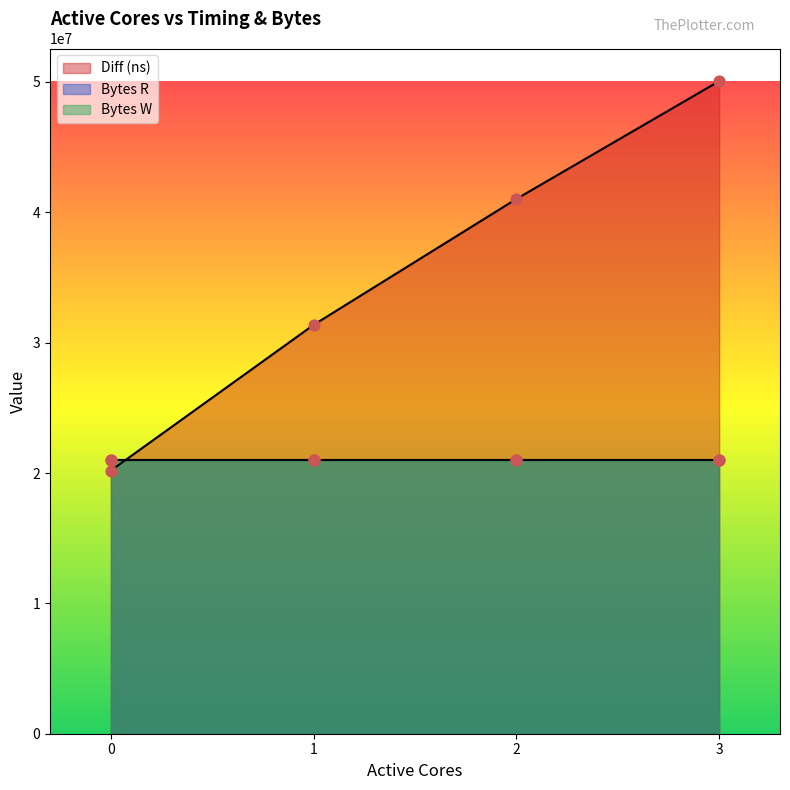

Is the value of Diff (ns) at 2 greater than the value of Bytes W at 1?

Yes